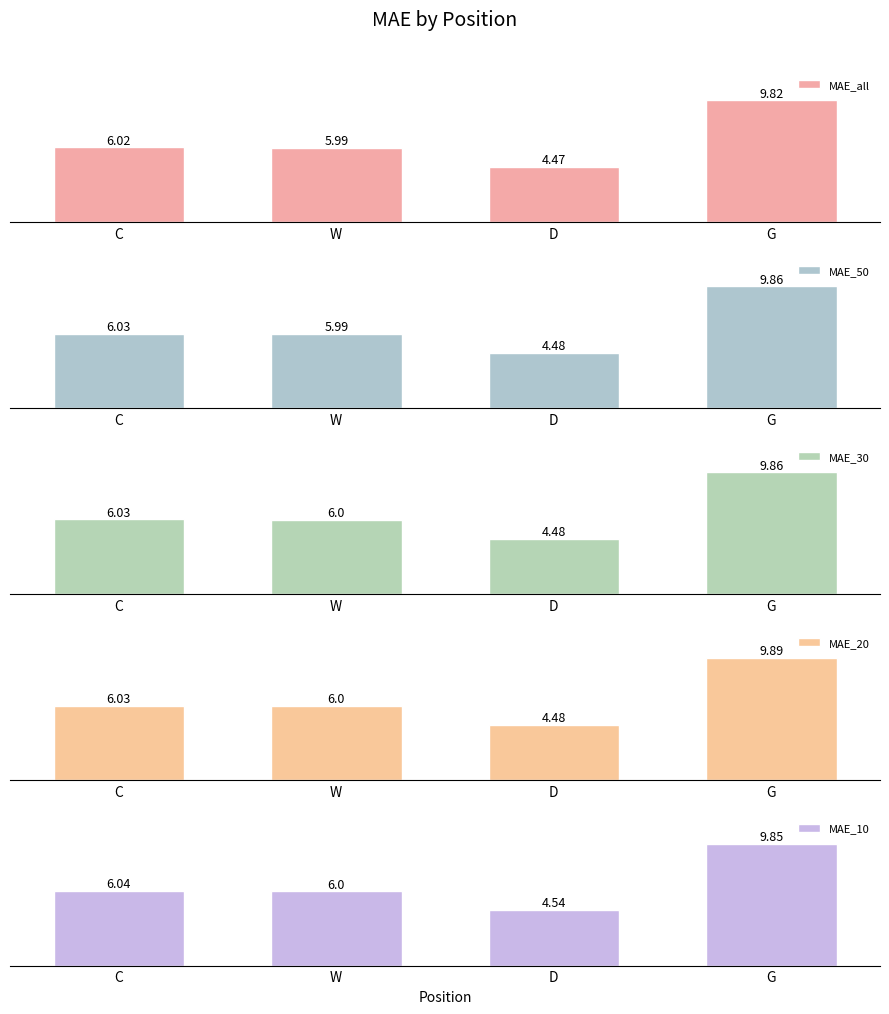

Which series has the widest spread of values?

MAE_20